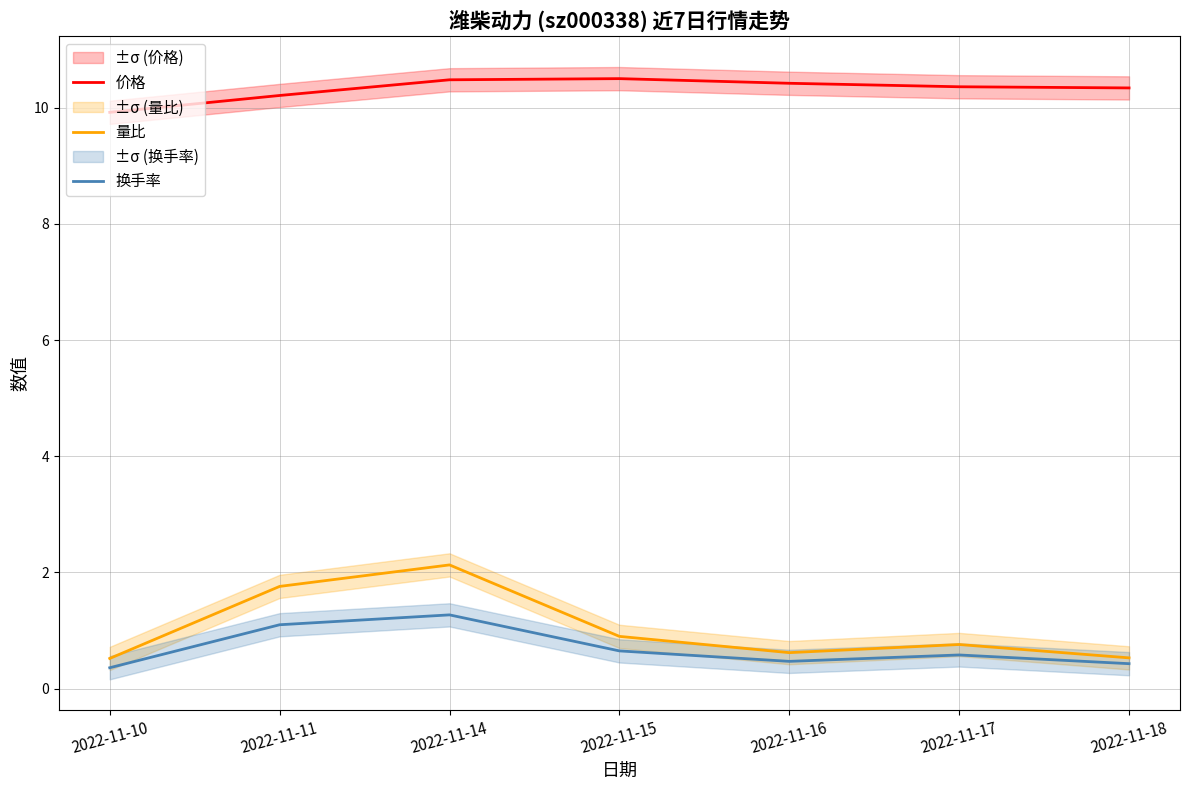

Rank the series at 2022-11-17 from highest to lowest value.

价格, 量比, 换手率